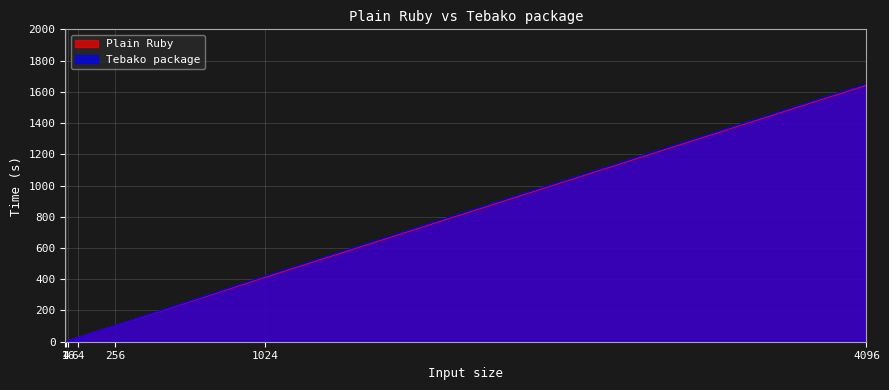

At how many categories does at least one series exceed 790?

1